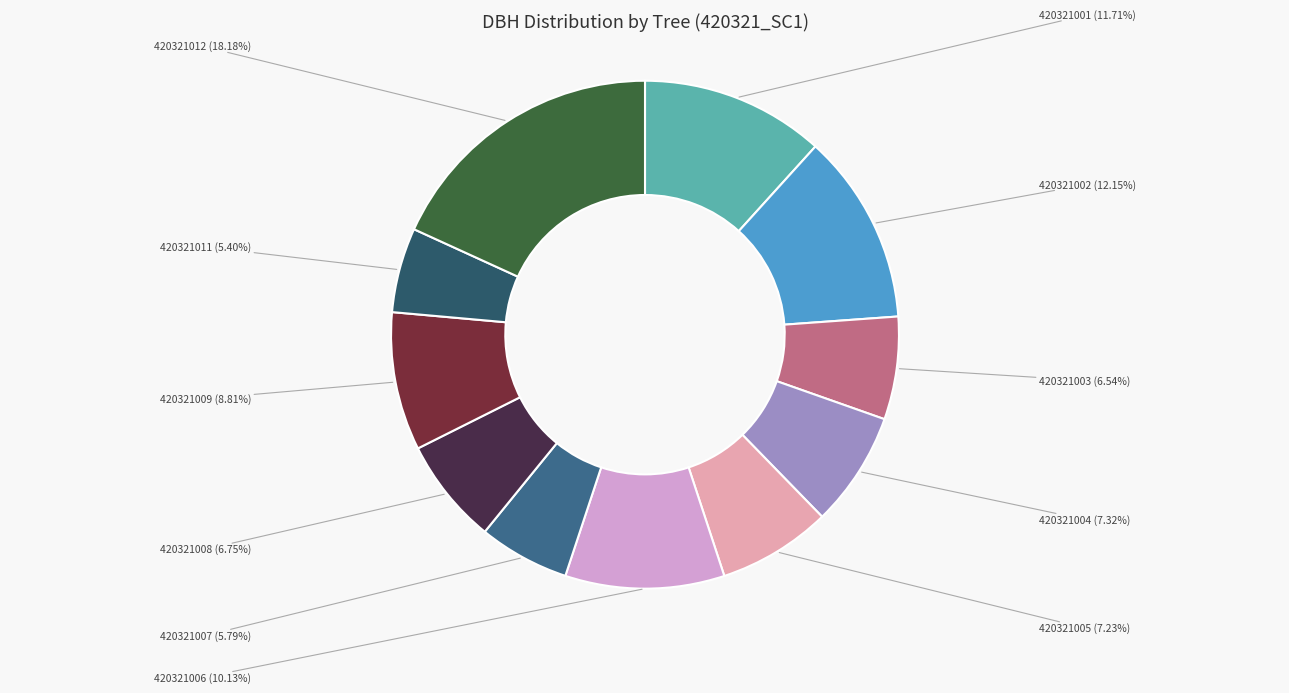

Is there any slice that represents more than half of the pie?

No